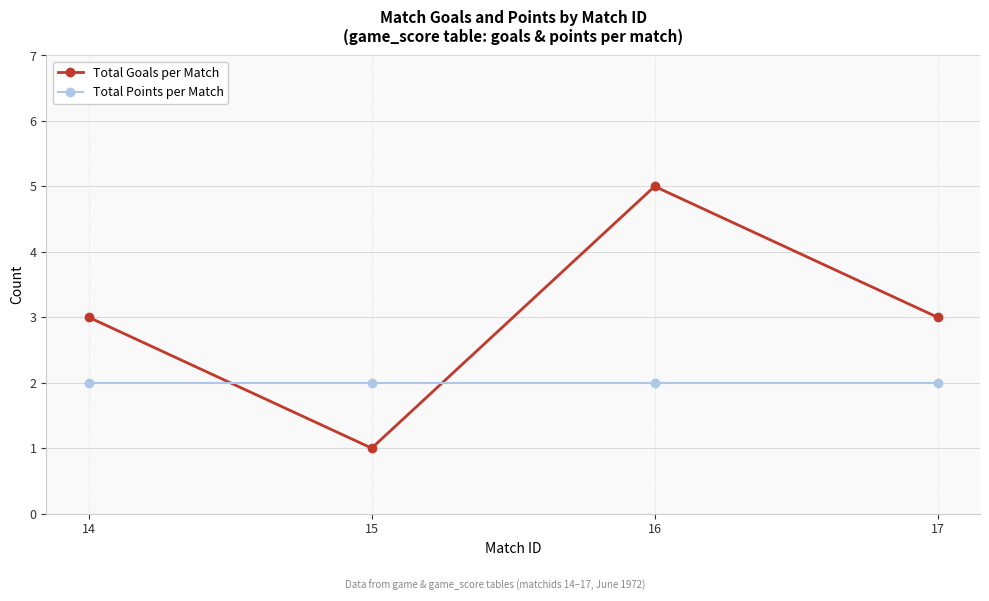

True or false: Total Points per Match has a value of 2 at 17.

True